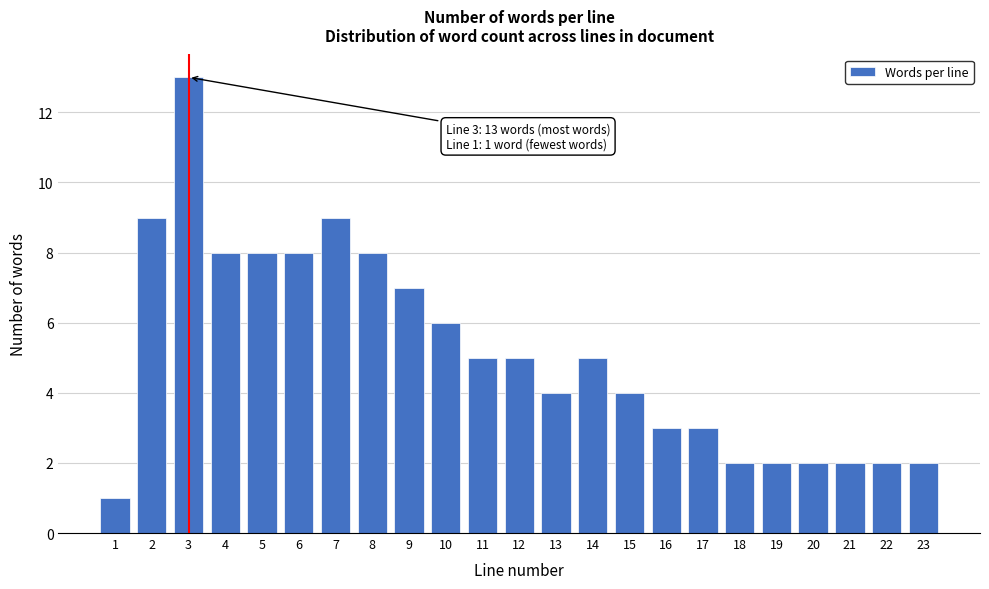

Reading left to right, transcribe all the data shown in this chart.

1	9	13	8	8	8	9	8	7	6	5	5	4	5	4	3	3	2	2	2	2	2	2